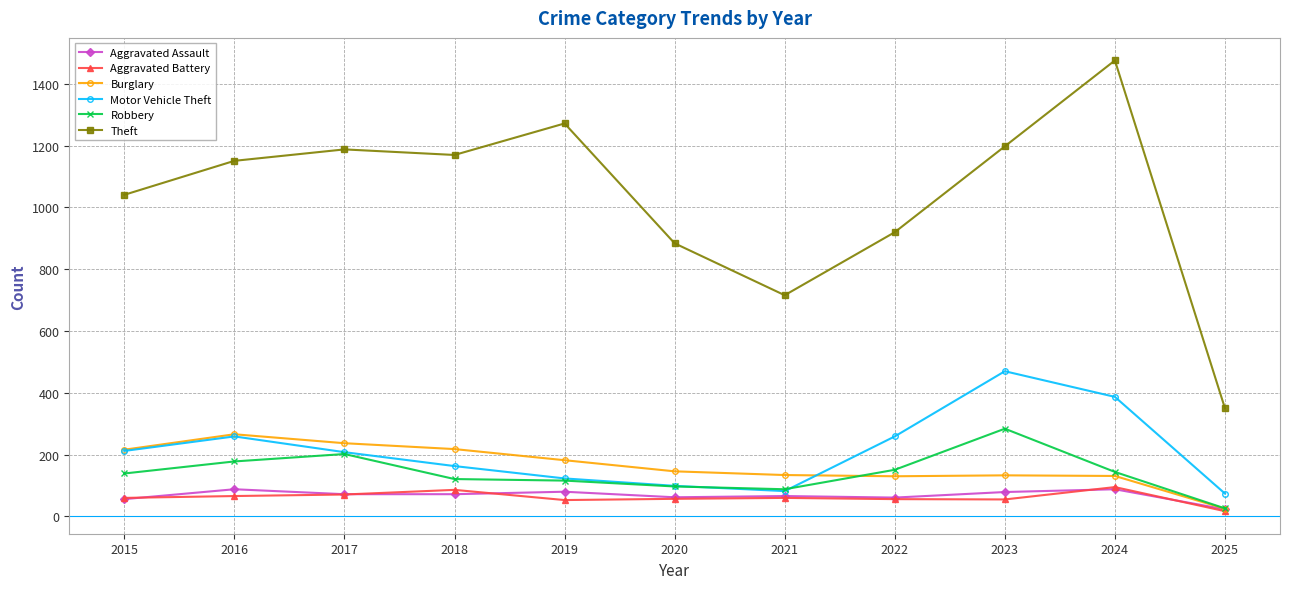

Is it true that Motor Vehicle Theft equals 226 at 2018?

False